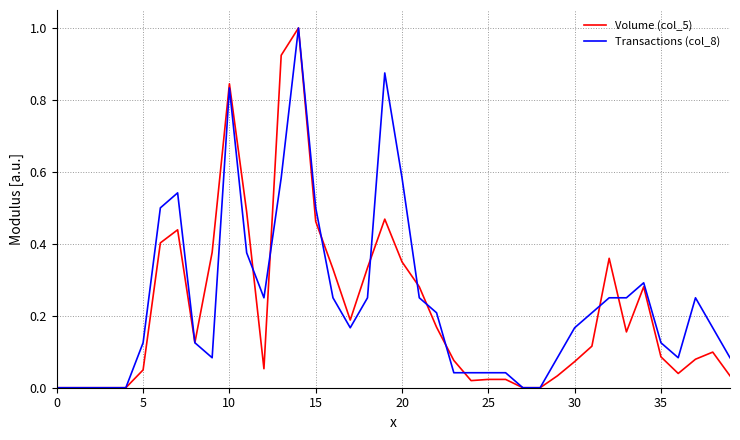

Reading right to left, what are all the values shown in this chart?

Volume (col_5): 0.0	0.1	0.1	0.0	0.1	0.3	0.2	0.4	0.1	0.1	0.0	0.0	0.0	0.0	0.0	0.0	0.1	0.2	0.3	0.3	0.5	0.3	0.2	0.3	0.5	1.0	0.9	0.1	0.5	0.8	0.4	0.1	0.4	0.4	0.0	0.0	0.0	0.0	0.0	0.0
Transactions (col_8): 0.1	0.2	0.2	0.1	0.1	0.3	0.2	0.2	0.2	0.2	0.1	0.0	0.0	0.0	0.0	0.0	0.0	0.2	0.2	0.6	0.9	0.2	0.2	0.2	0.5	1.0	0.6	0.2	0.4	0.8	0.1	0.1	0.5	0.5	0.1	0.0	0.0	0.0	0.0	0.0